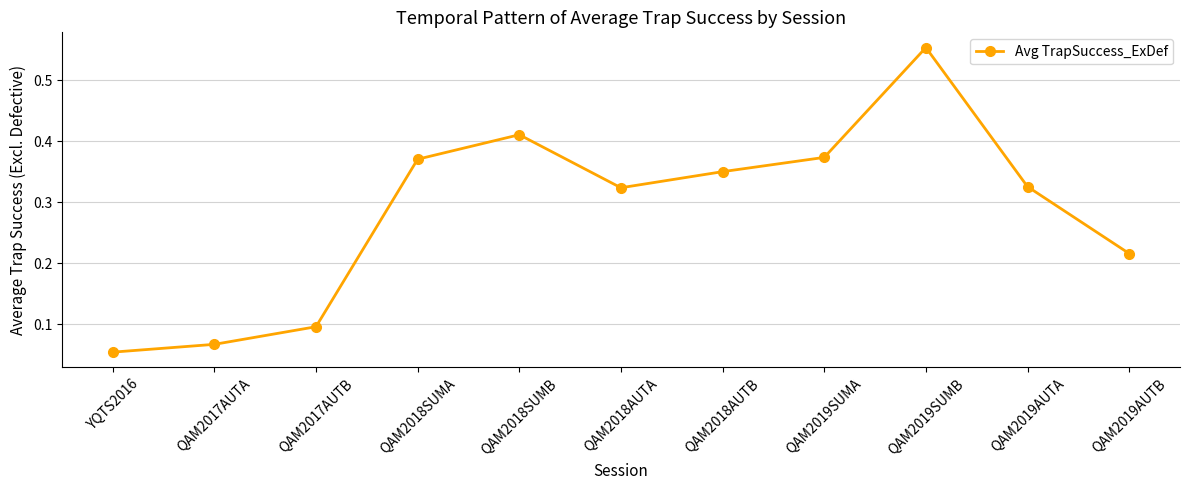

What is the difference between the maximum and minimum values?

0.5